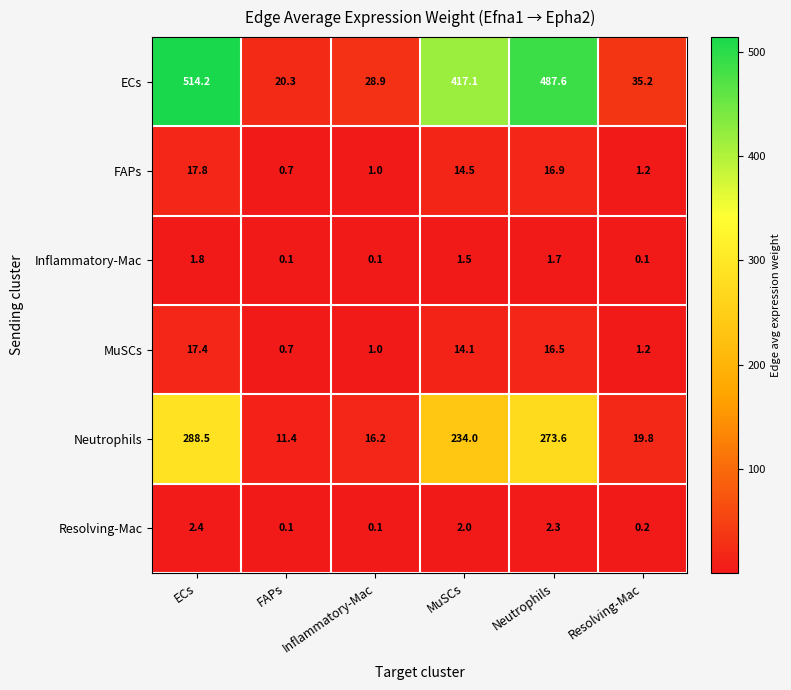

What is the spread (max minus min) of values at Resolving-Mac?

35.1